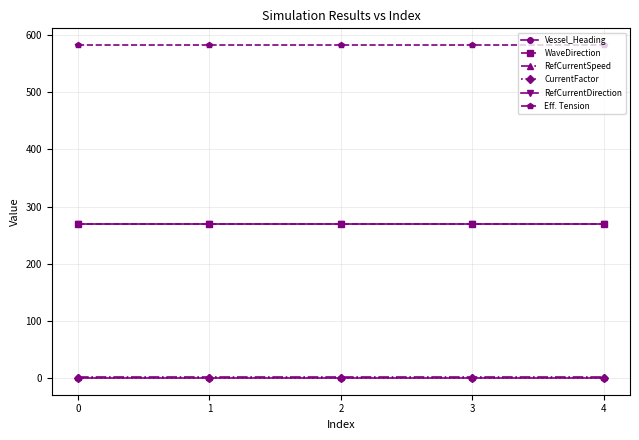

Between 3 and 4, which is larger?

3